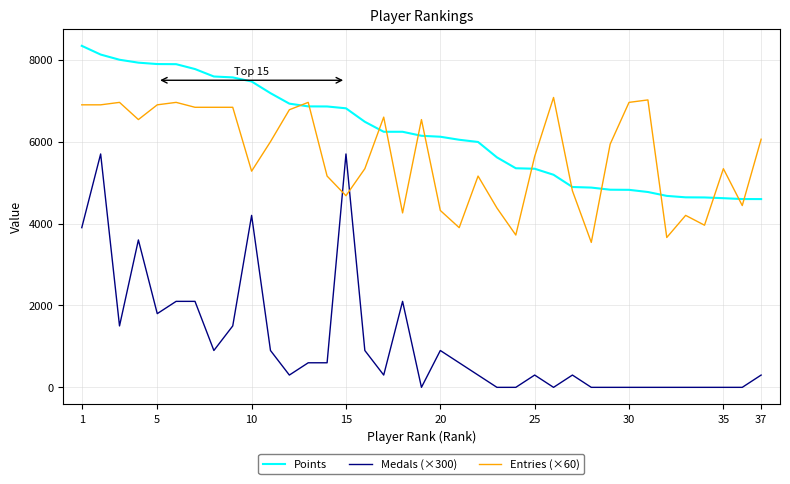

Which series has the largest total across all categories?

Points